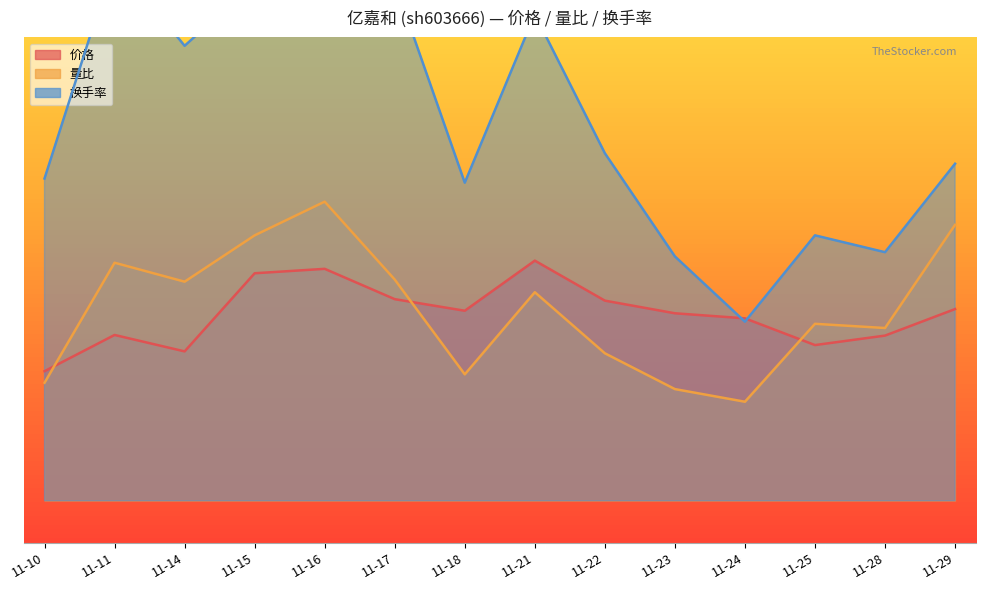

Where does the 换手率 series first go above 16?

11-11